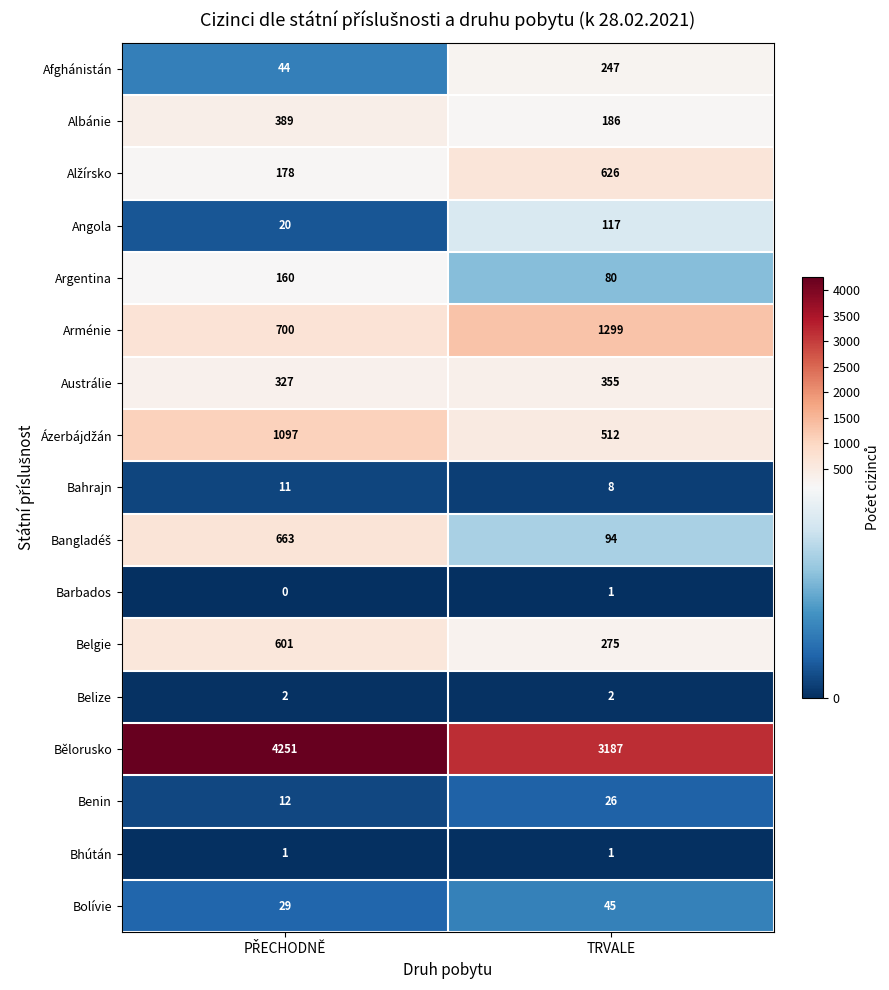

What is the difference between the highest and lowest values at TRVALE?

3186